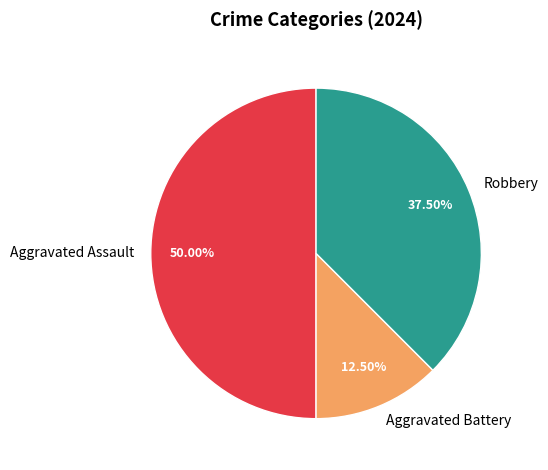

Count the number of slices in the pie.

3